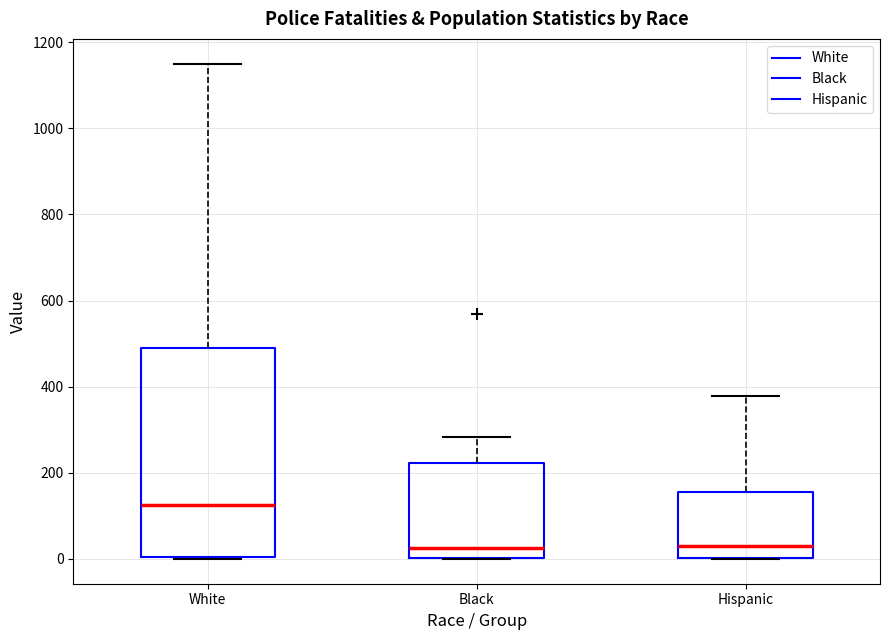

Which box has the highest median line?

White